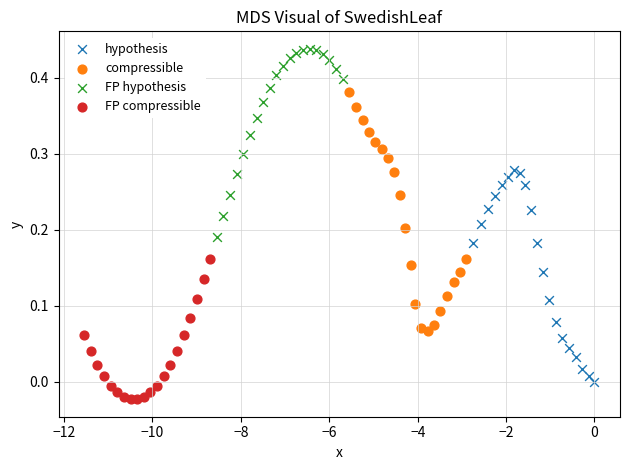

Which series contains the lowest Y value?

FP compressible